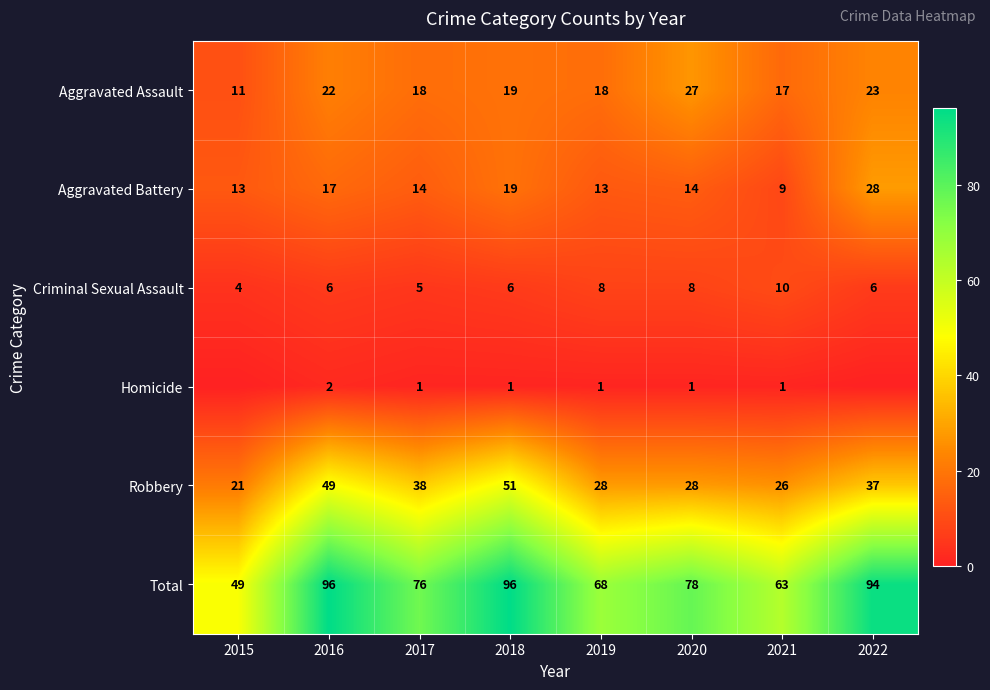

What is the maximum value for Total?

96